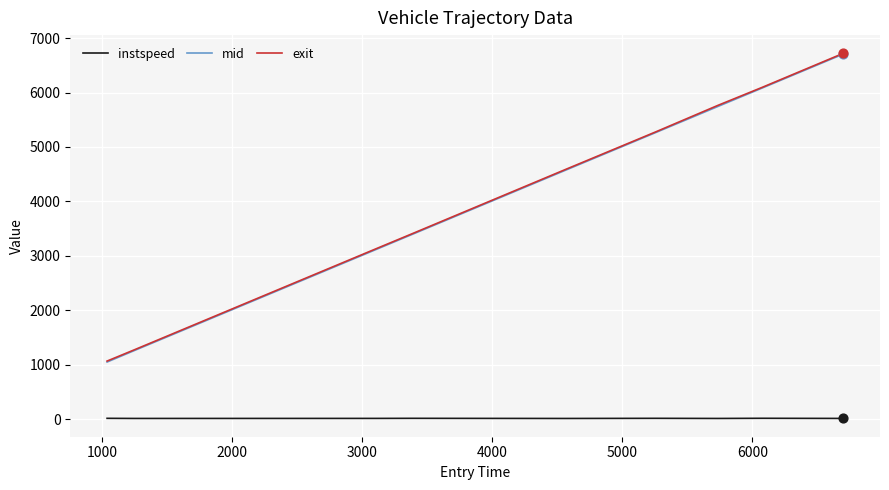

True or false: instspeed and exit intersect in this chart.

False